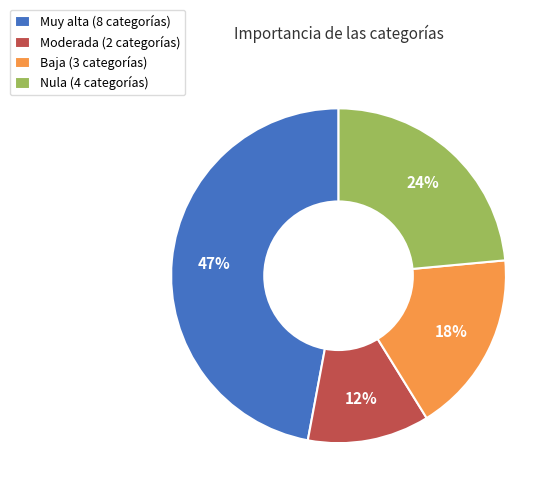

What percentage is the Nula slice, to the nearest percent?

24%